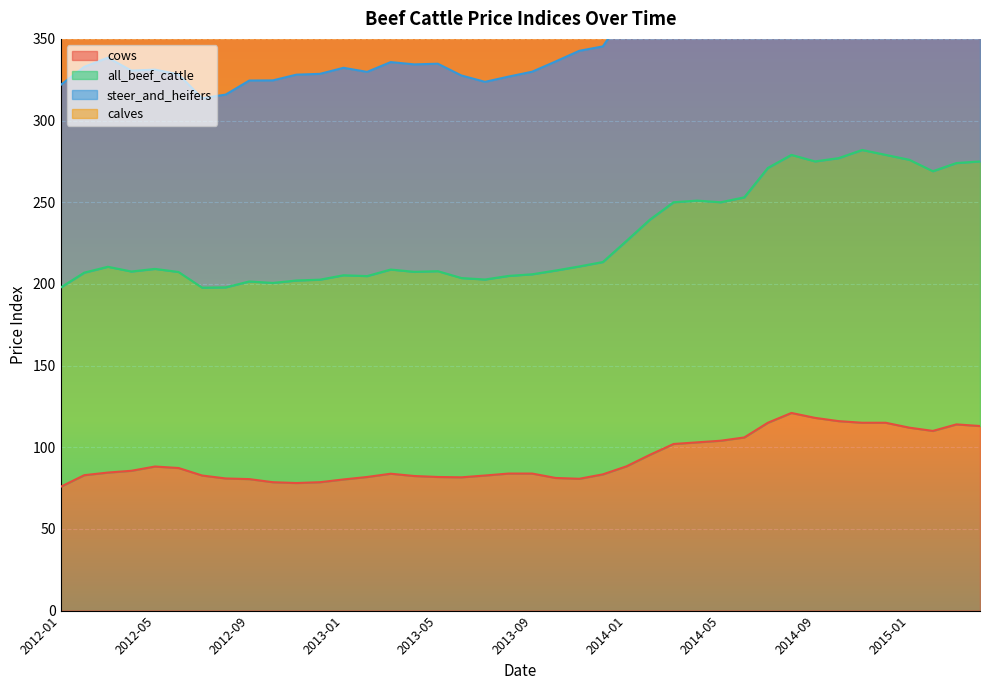

What is the average value of the cows series?

93.0